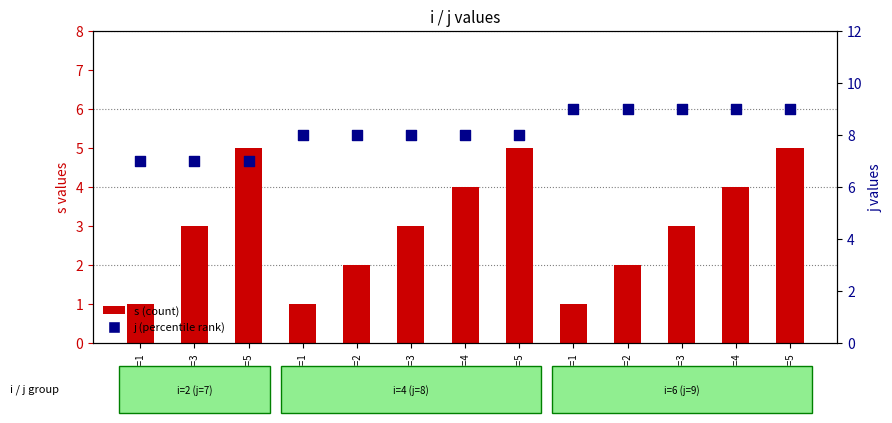

Which series has the largest total across all categories?

j (percentile rank)